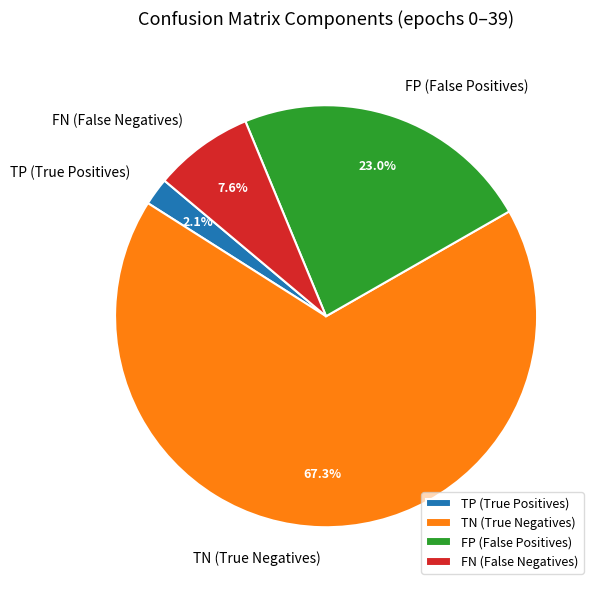

Is the sum of TN (True Negatives) and TP (True Positives) greater than half?

Yes